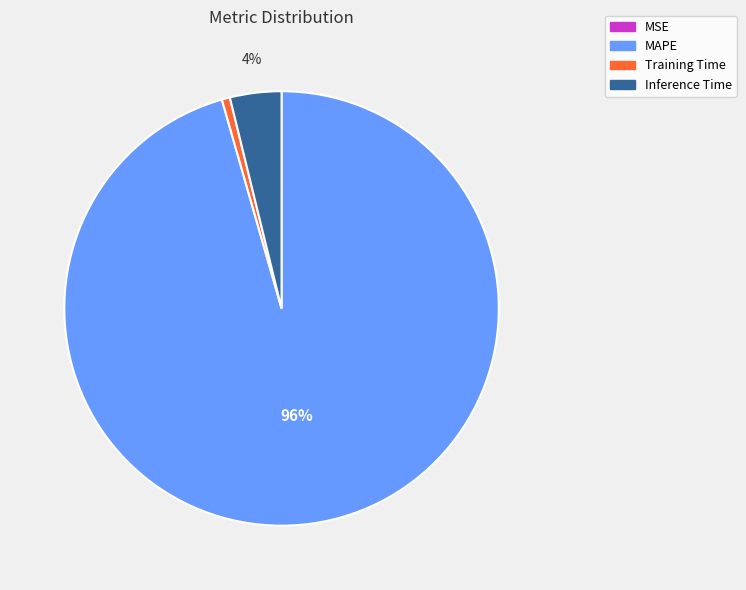

What is the largest slice in the pie chart?

MAPE